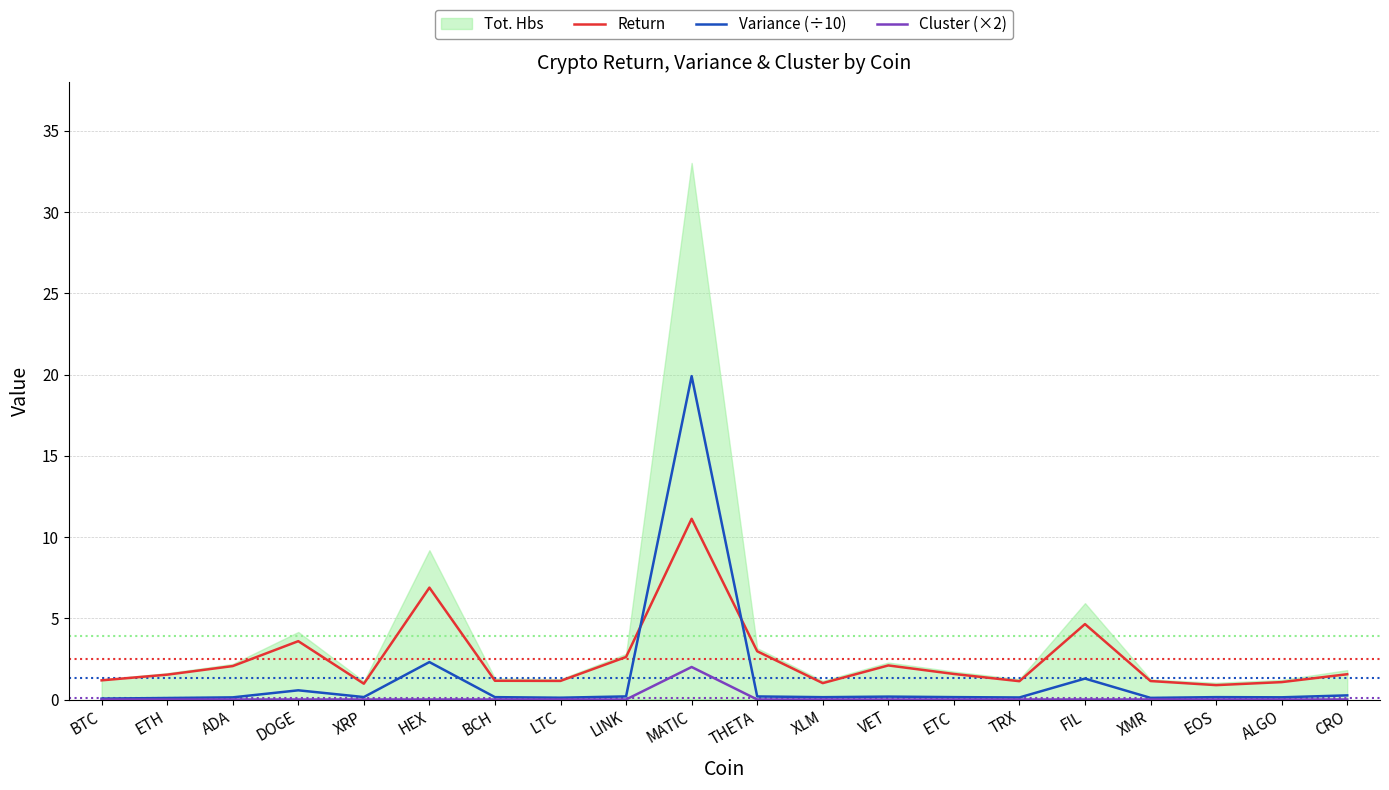

Which series changed the most between LTC and LINK?

Return